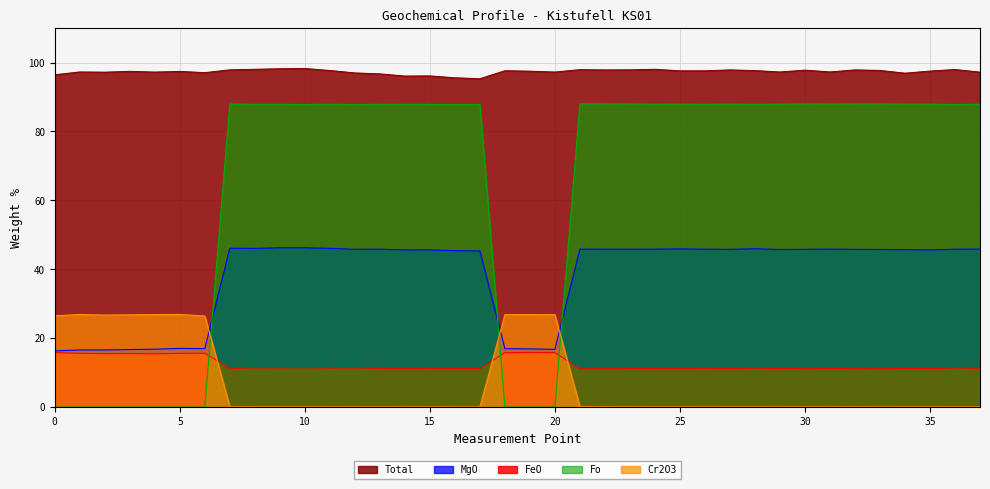

What is the difference between the highest and lowest values at 17?

95.3